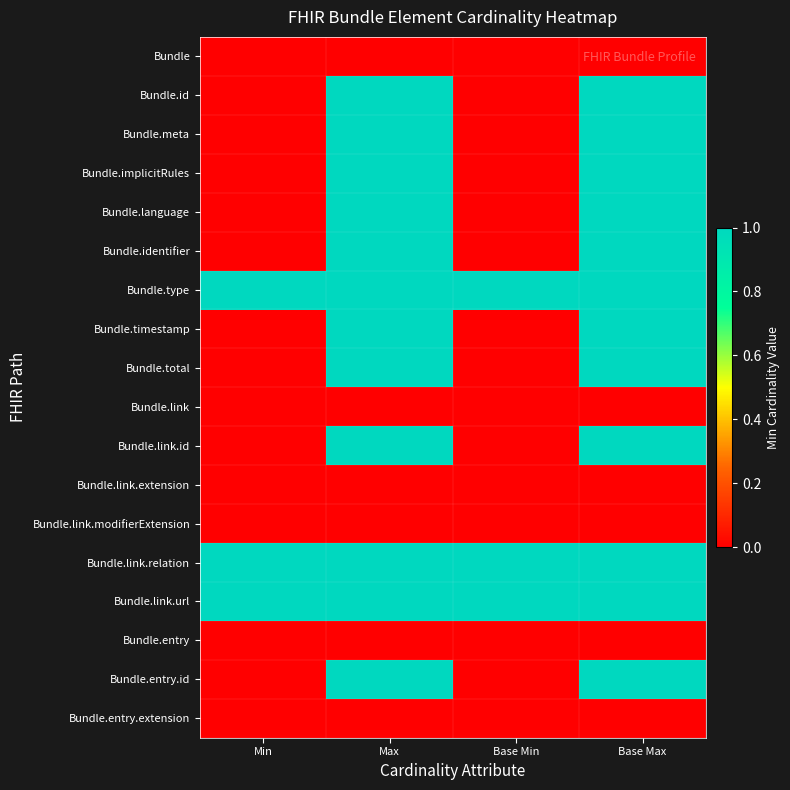

Which has a higher value, Max or Min?

Max